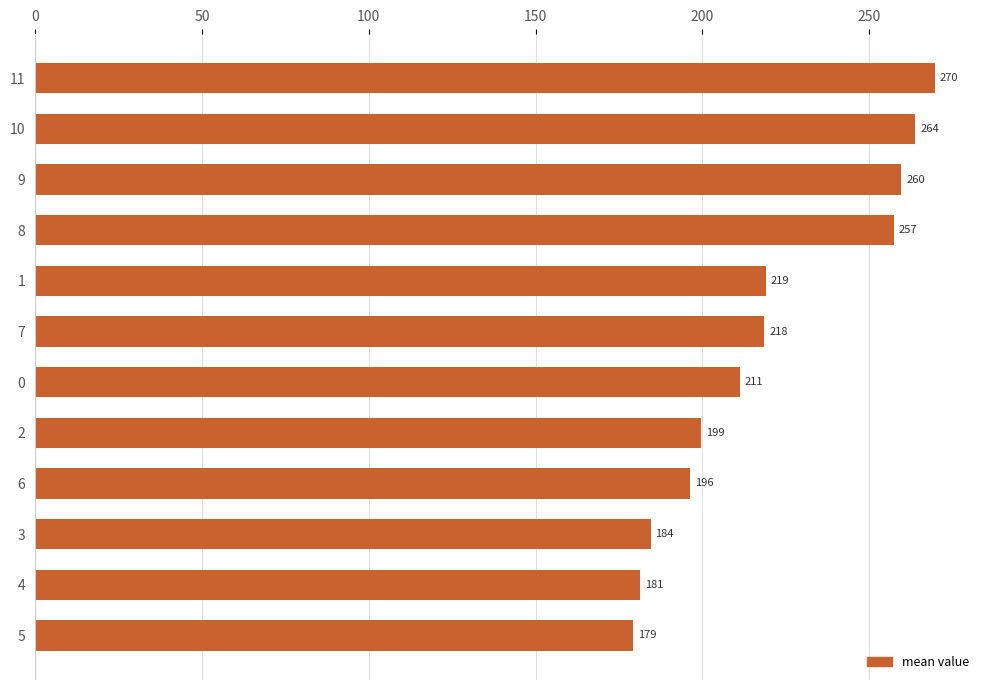

How many categories are shown in the chart?

12